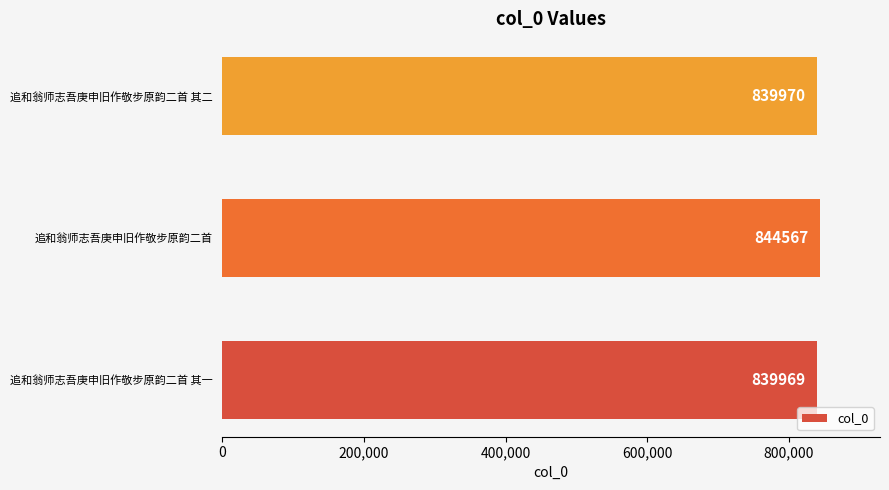

What is the smallest value displayed?

839969